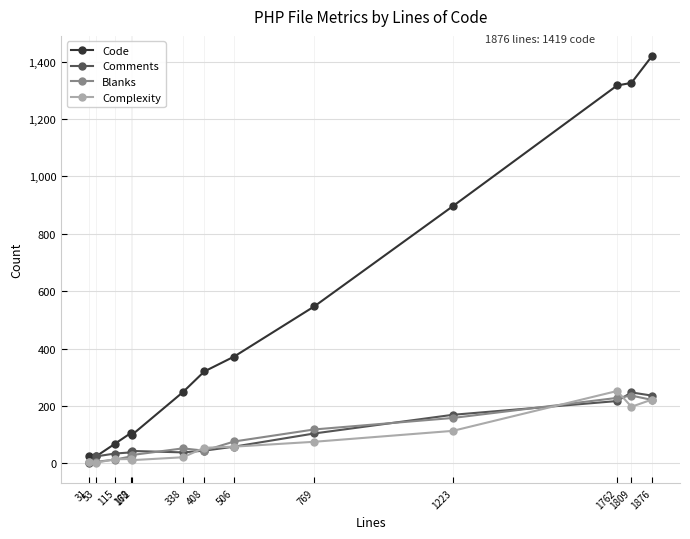

What is the maximum value for Blanks?

236